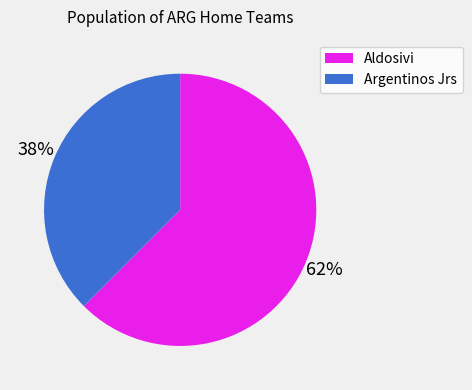

To the nearest percent, what is the average slice percentage?

50%